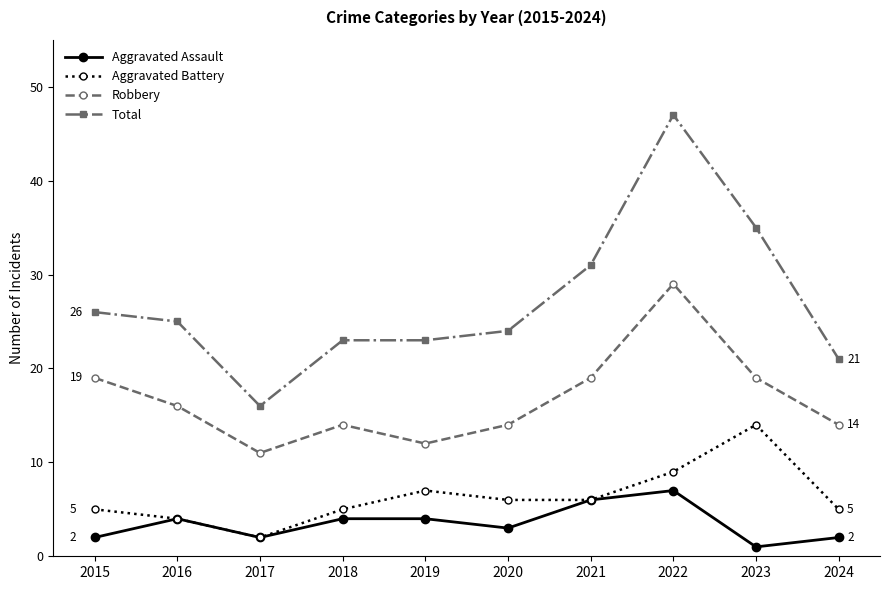

Reading right to left, extract all data points from this chart.

Aggravated Assault: 2	1	7	6	3	4	4	2	4	2
Aggravated Battery: 5	14	9	6	6	7	5	2	4	5
Robbery: 14	19	29	19	14	12	14	11	16	19
Total: 21	35	47	31	24	23	23	16	25	26